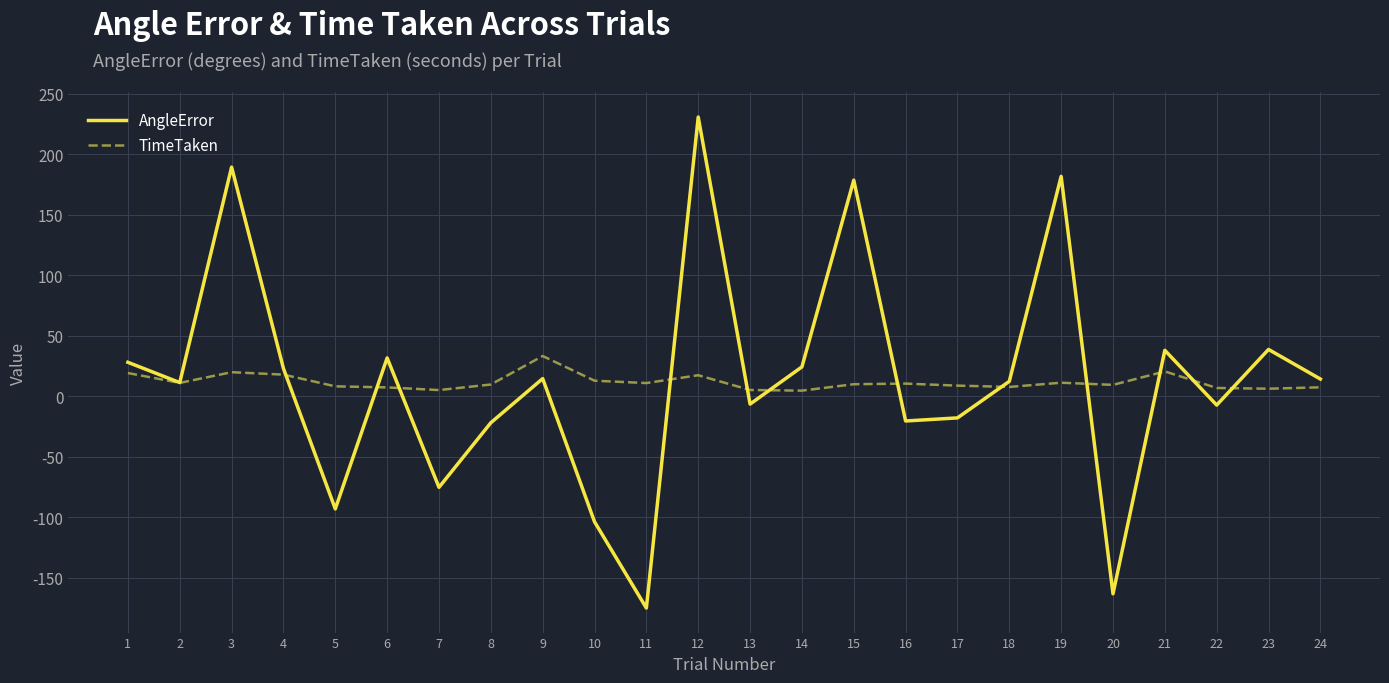

Between 3 and 24, which series saw the biggest shift?

AngleError